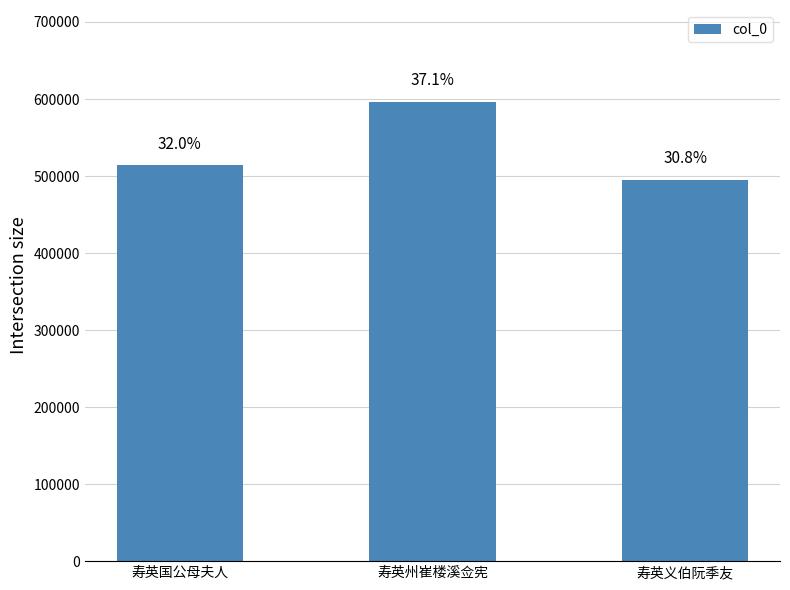

Which label corresponds to the largest value in the chart?

寿英州崔楼溪佥宪